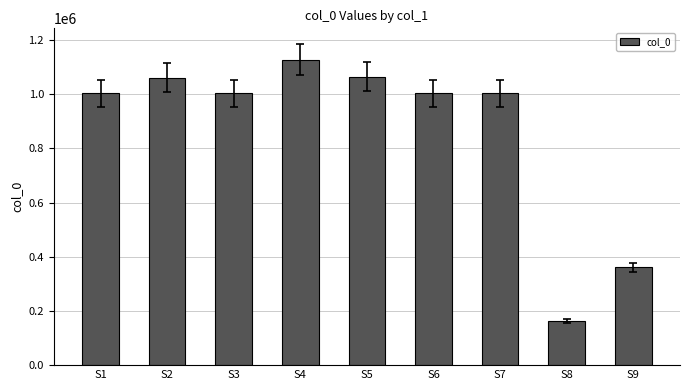

What is the sum of all values?

7794322